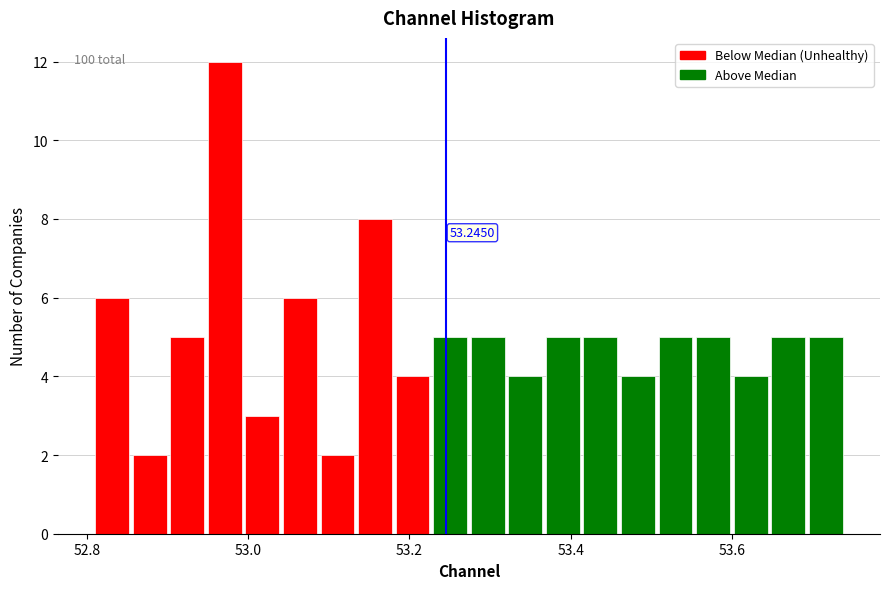

Read against the x-axis, roughly where is the centre of the tallest bar?

52.98